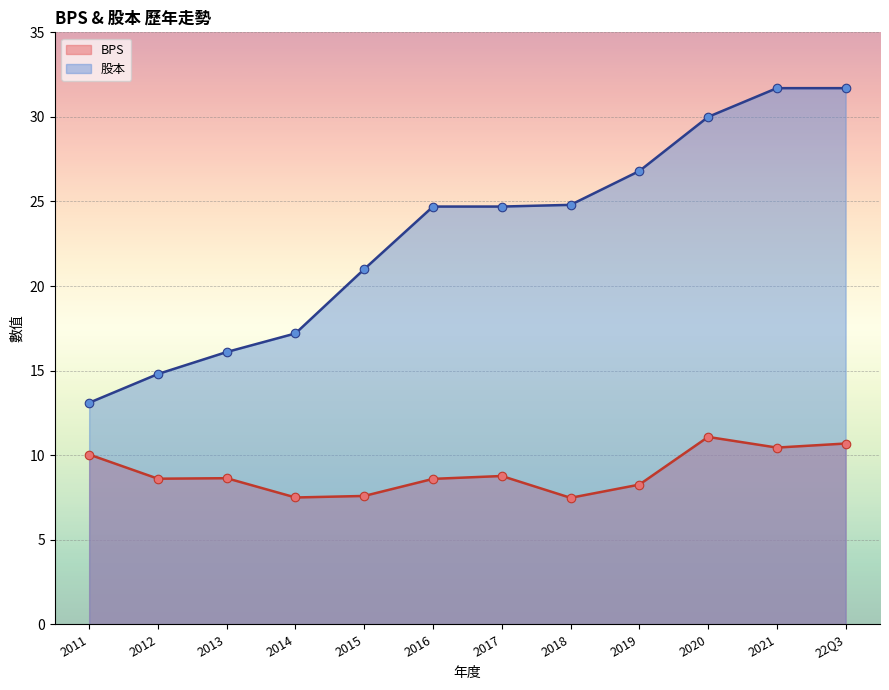

At how many categories does at least one series exceed 18?

8